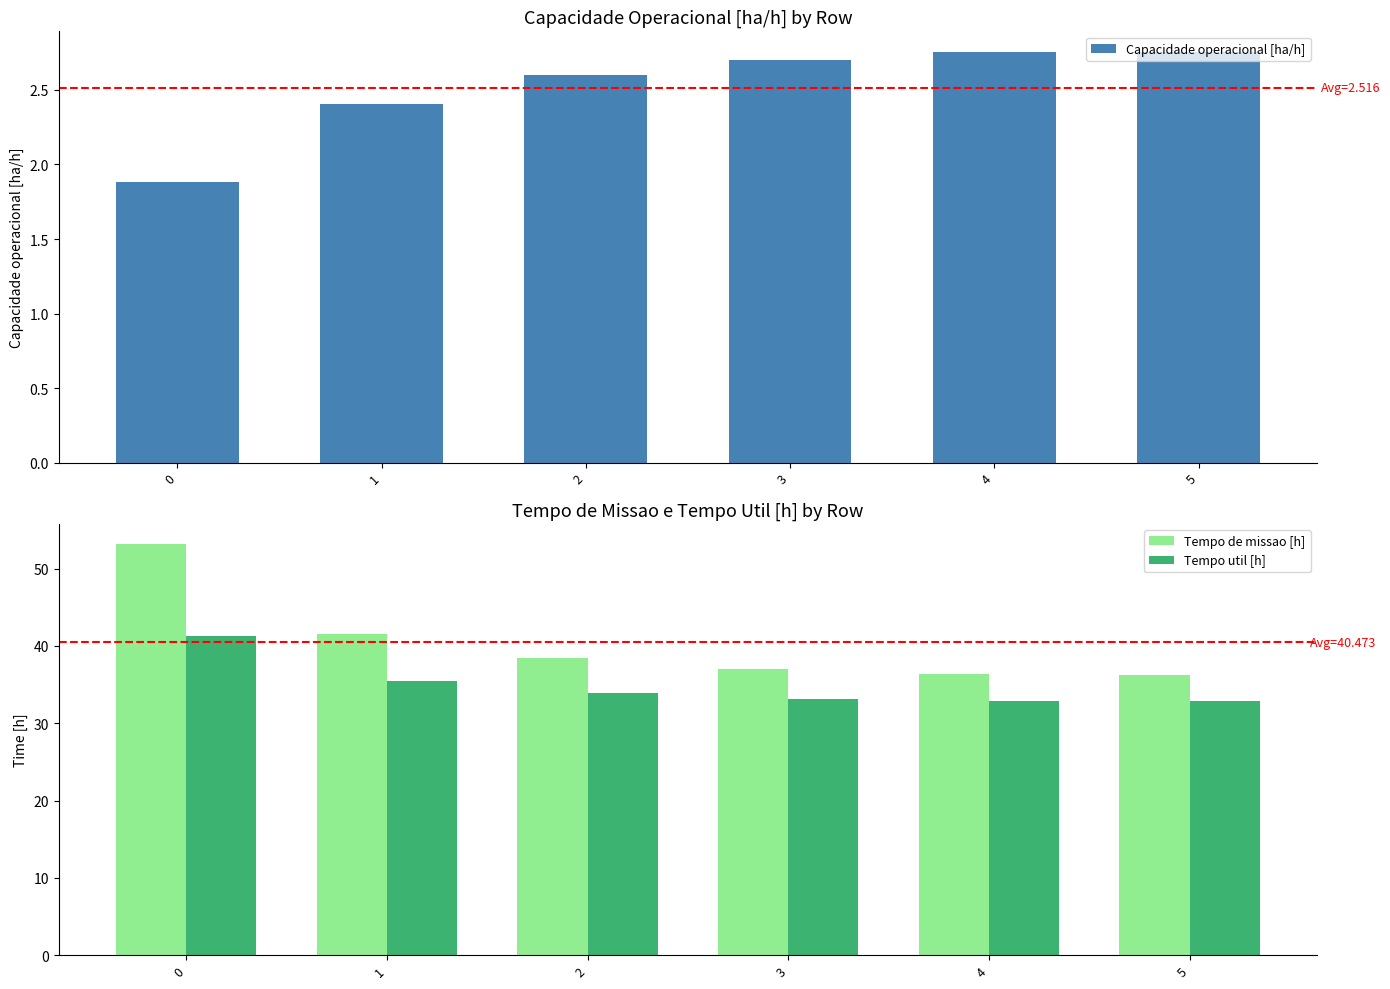

At how many categories does at least one series exceed 40?

2